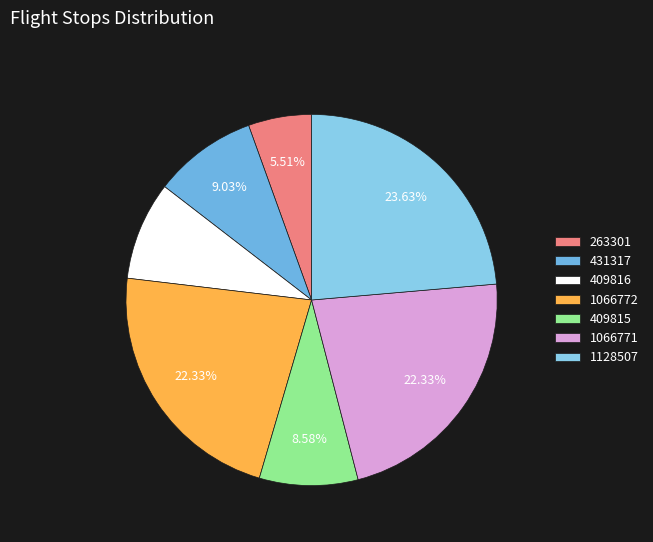

How many slices are in this pie chart?

7